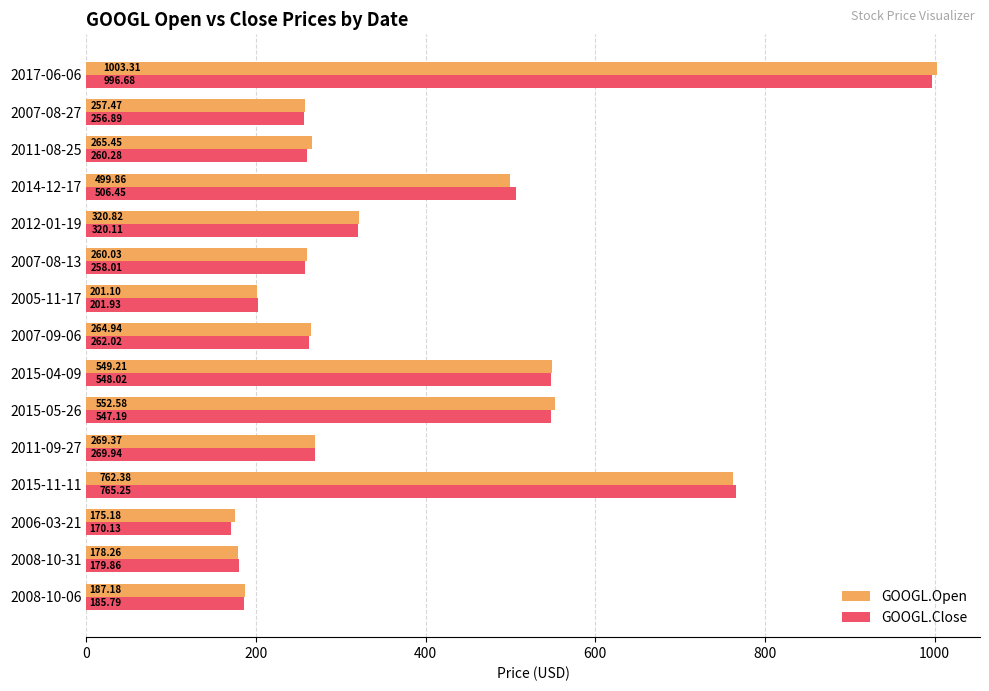

What is the smallest value displayed?

170.1